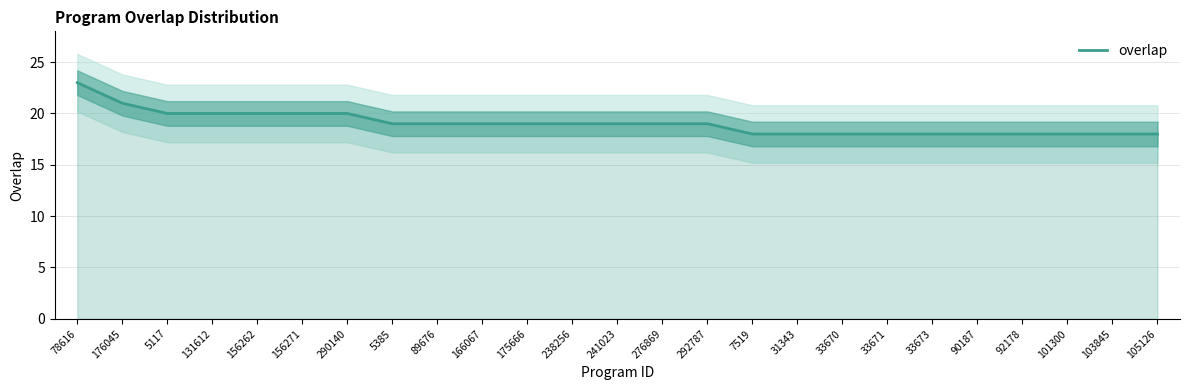

Reading left to right, list all the values displayed in this chart.

78616=23	176045=21	5117=20	131612=20	156262=20	156271=20	290140=20	5385=19	89676=19	166067=19	175666=19	238256=19	241023=19	276869=19	292787=19	7519=18	31343=18	33670=18	33671=18	33673=18	90187=18	92178=18	101300=18	103845=18	105126=18